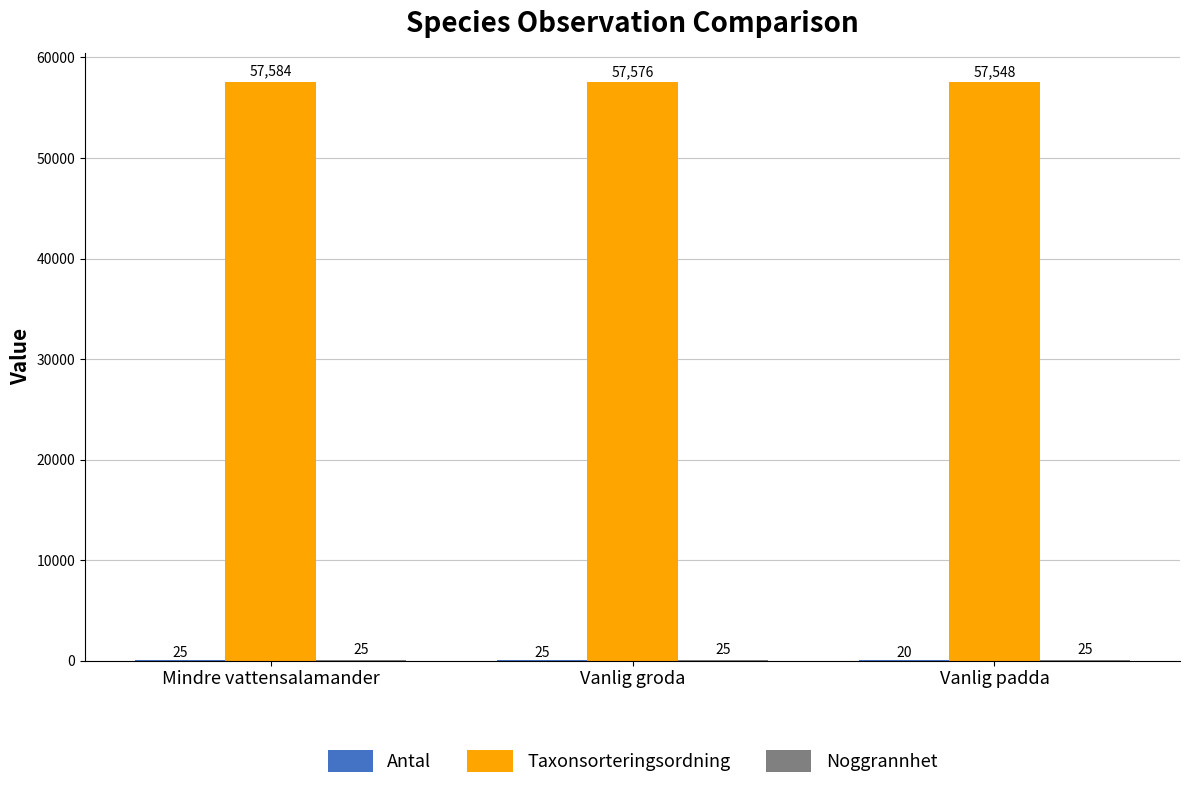

Count the number of categories in the chart.

3